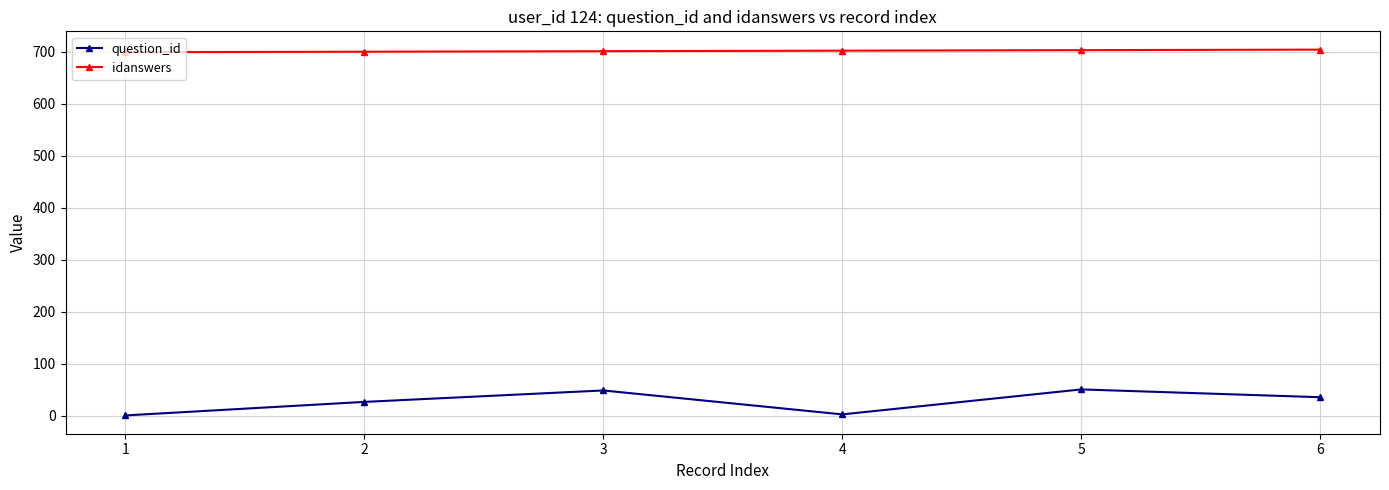

What is the highest value of the question_id series?

51